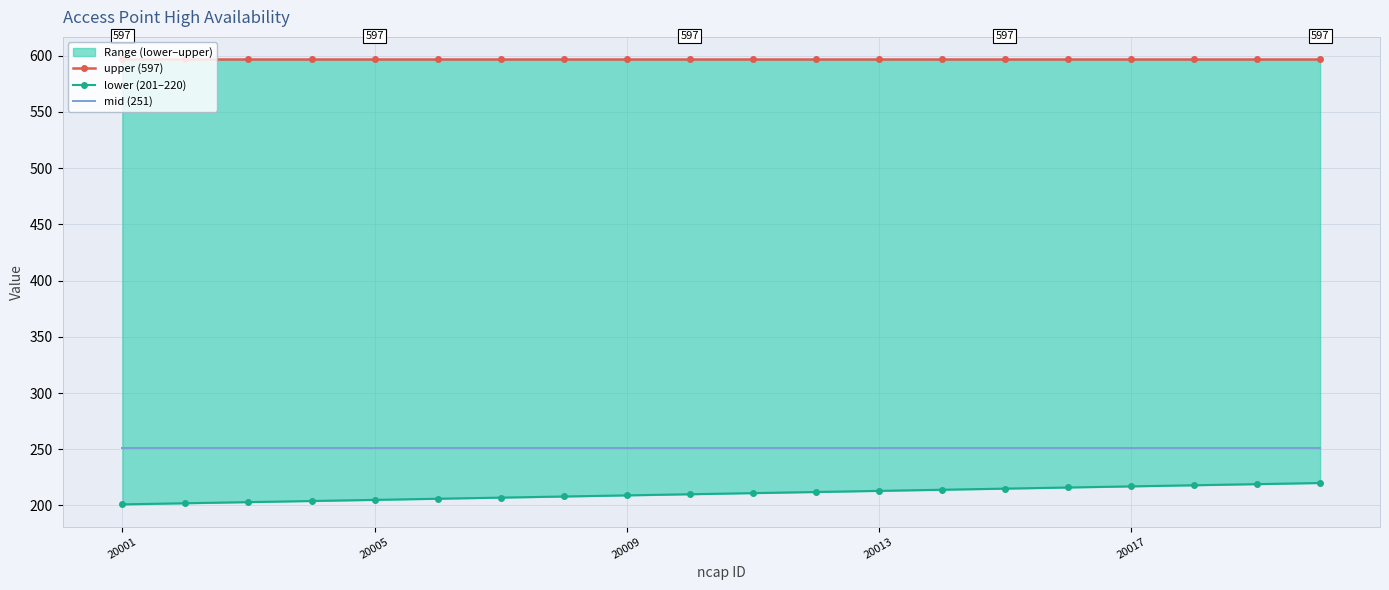

What is the sum of all lower (201–220) values?

4210